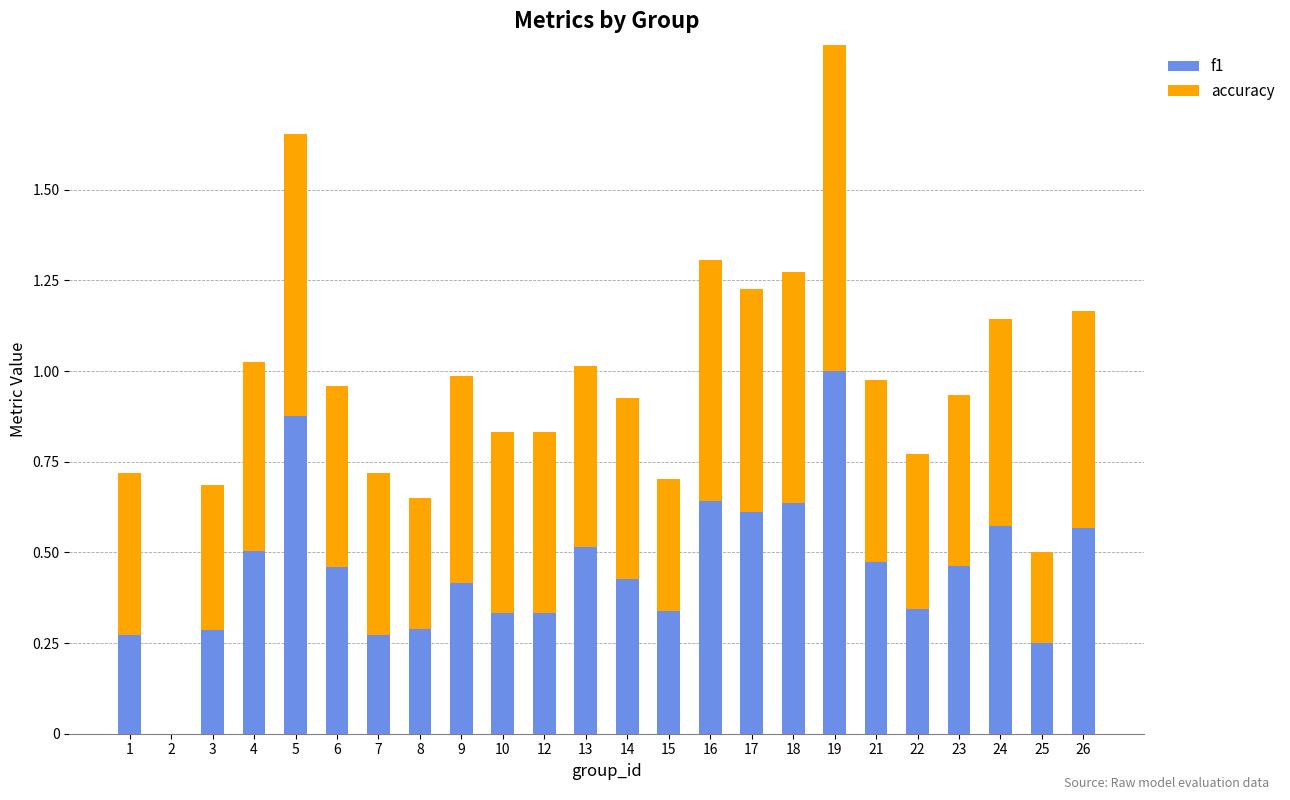

At 16, list the series in order from largest to smallest.

accuracy, f1